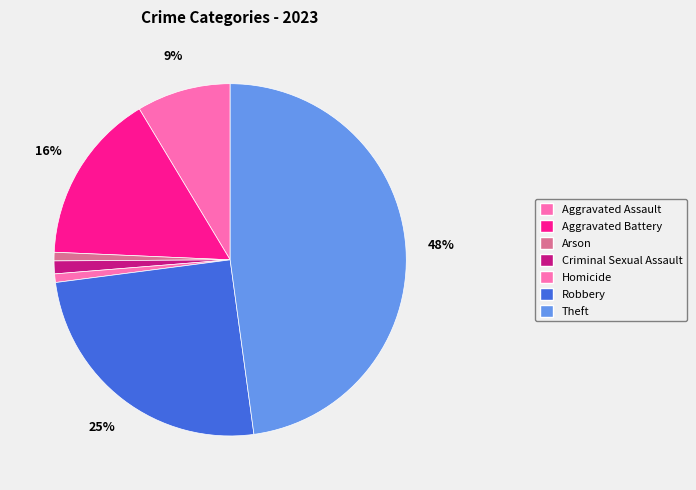

Which slice is the smallest?

Arson